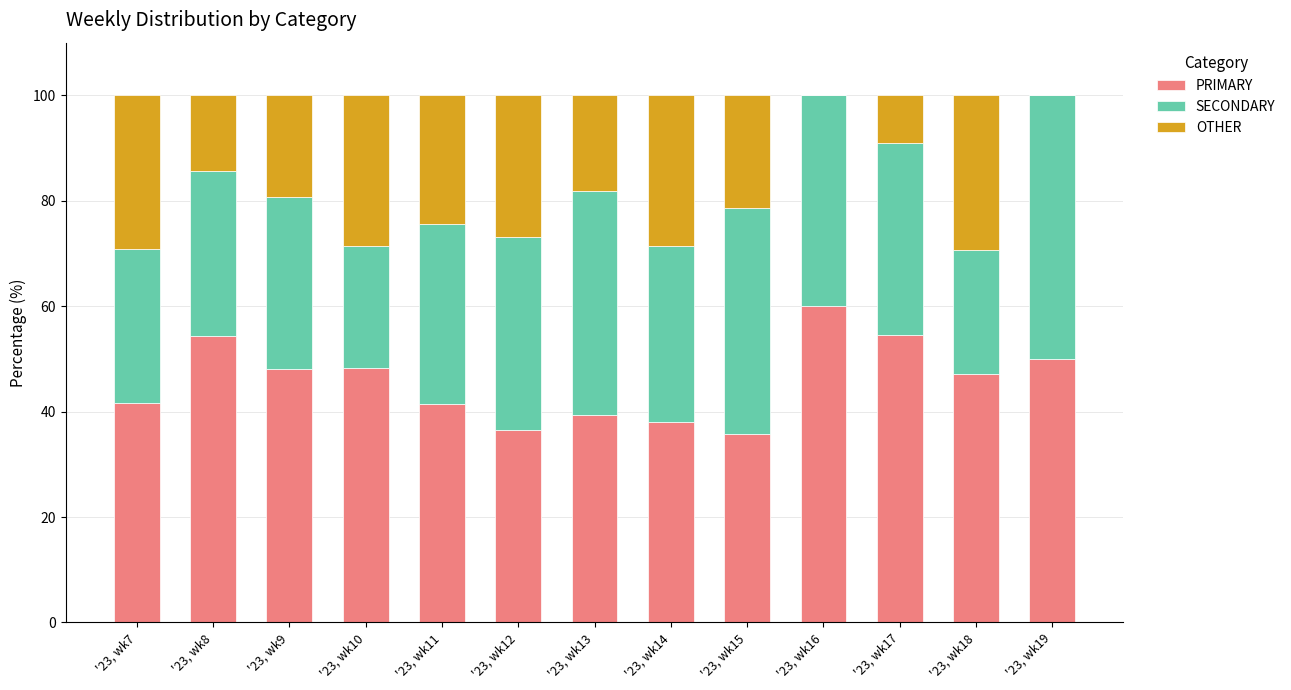

What is the sum of all PRIMARY values?

595.1